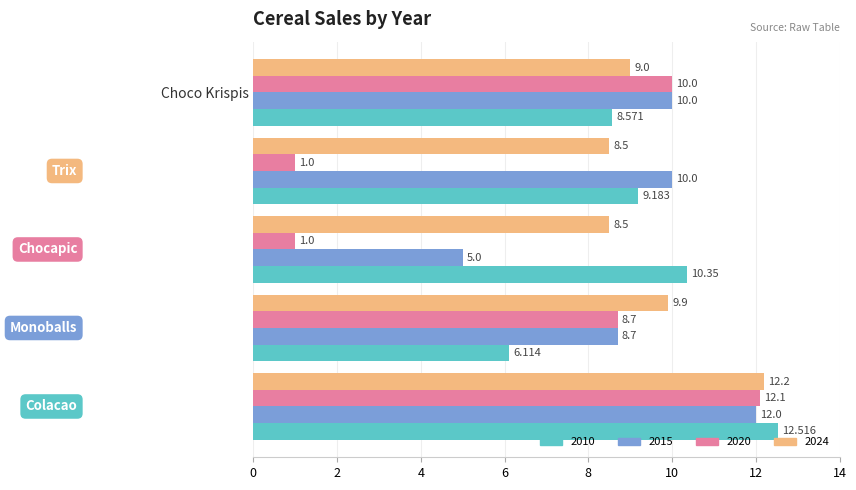

Reading right to left, extract all data points from this chart.

2010: 8.6	9.2	10.3	6.1	12.5
2015: 10.0	10.0	5.0	8.7	12.0
2020: 10.0	1.0	1.0	8.7	12.1
2024: 9.0	8.5	8.5	9.9	12.2